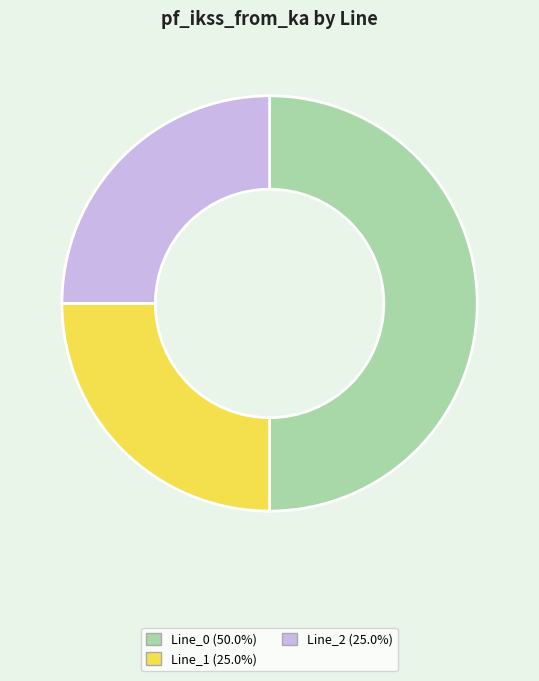

How many slices are in this pie chart?

3